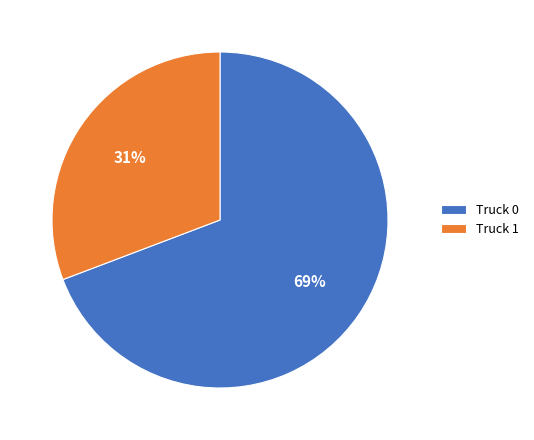

Which slice is the smallest?

Truck 1